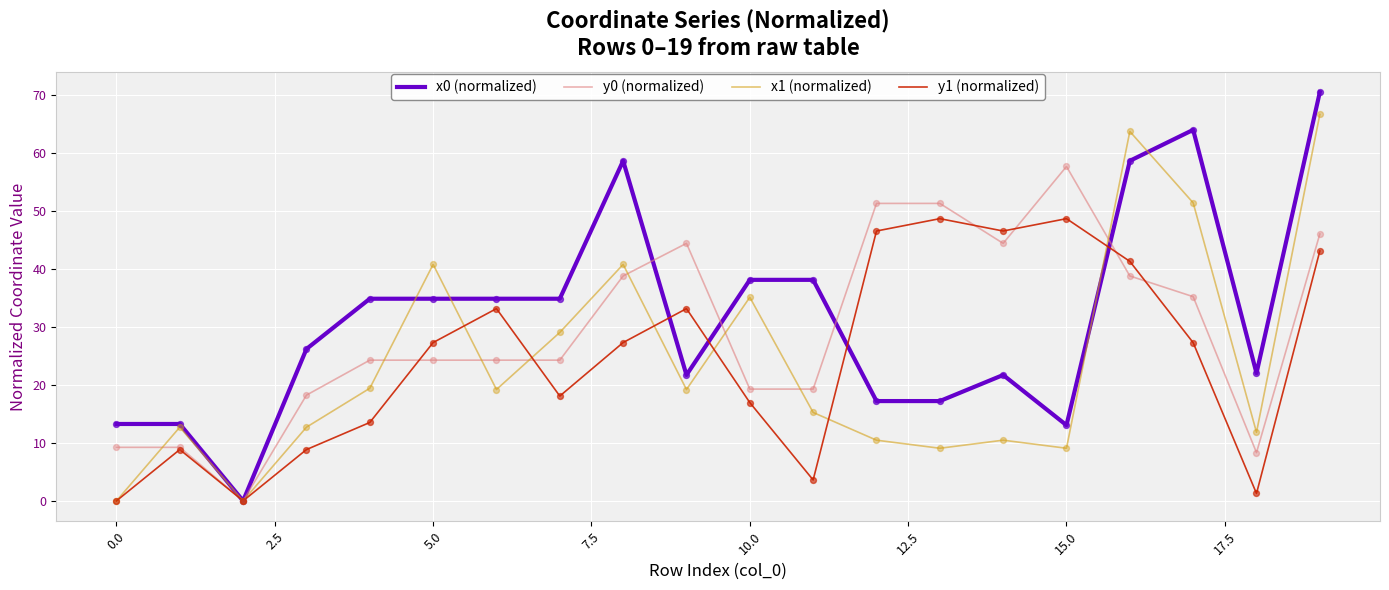

Which series has the largest total across all categories?

x0 (normalized)